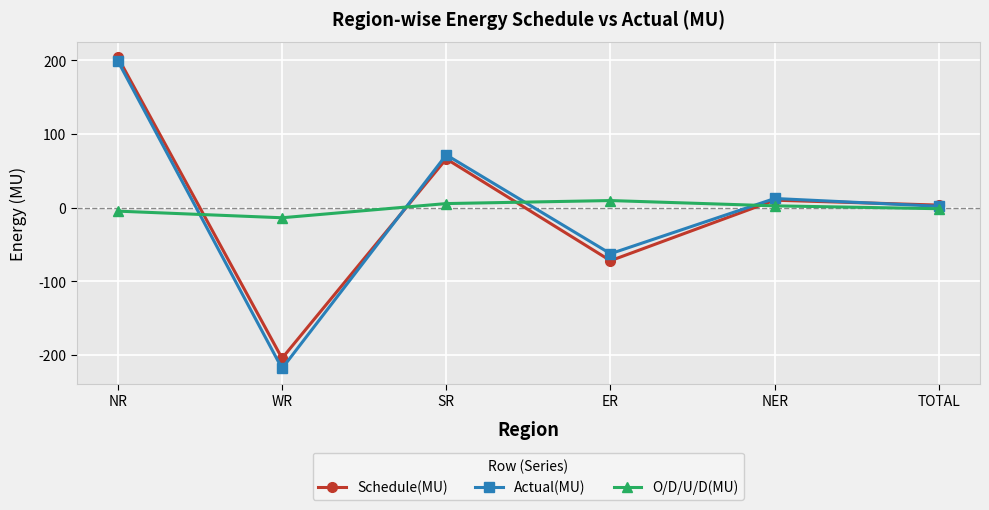

What is the total value across all series at ER?

-125.6